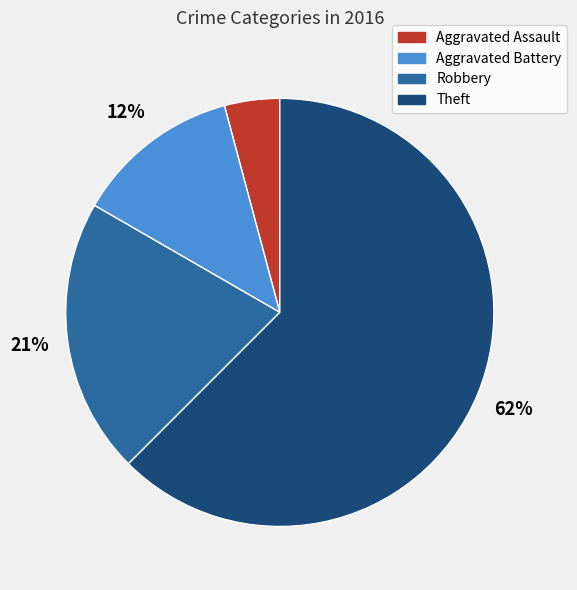

Combined, do Aggravated Assault and Theft account for over 50%?

Yes